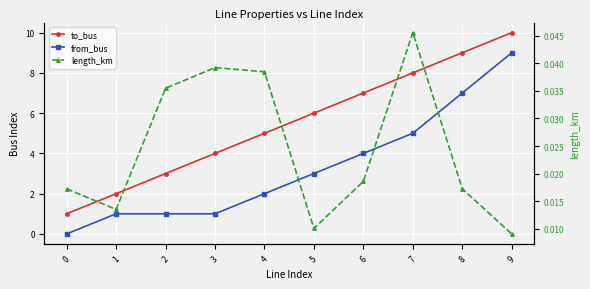

Which series has the largest total across all categories?

to_bus